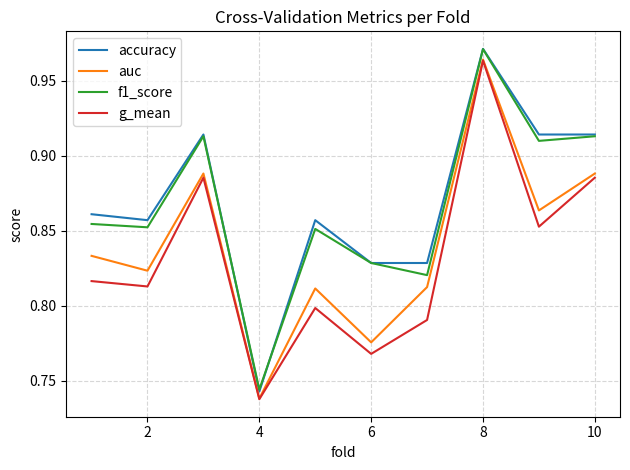

True or false: f1_score and g_mean intersect in this chart.

False